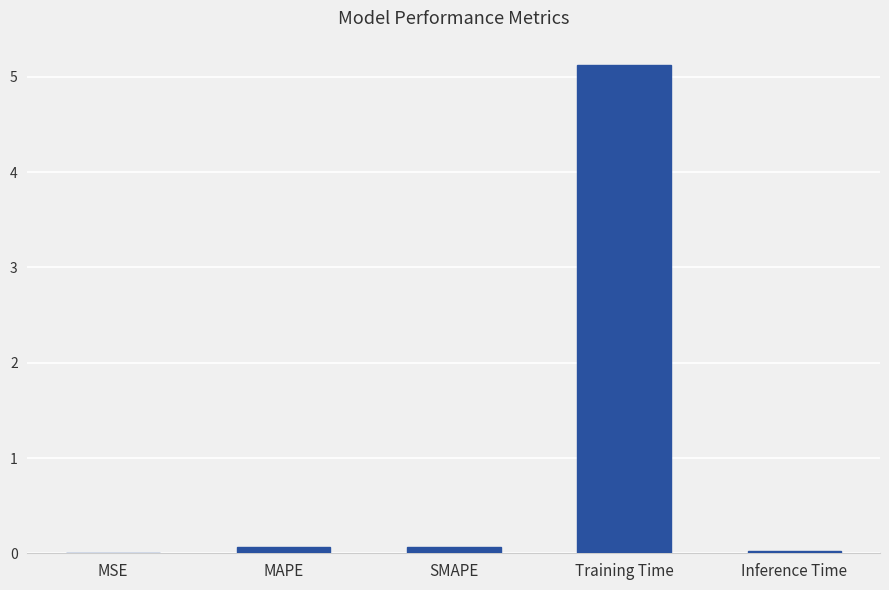

What is the maximum value shown in the chart?

5.1